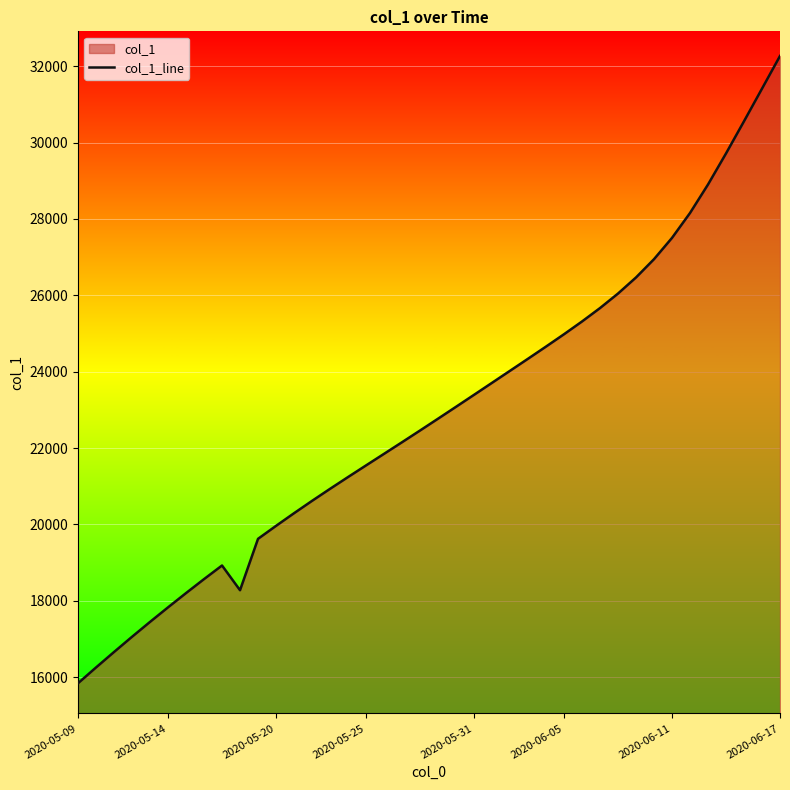

How many lines are shown in the chart?

1